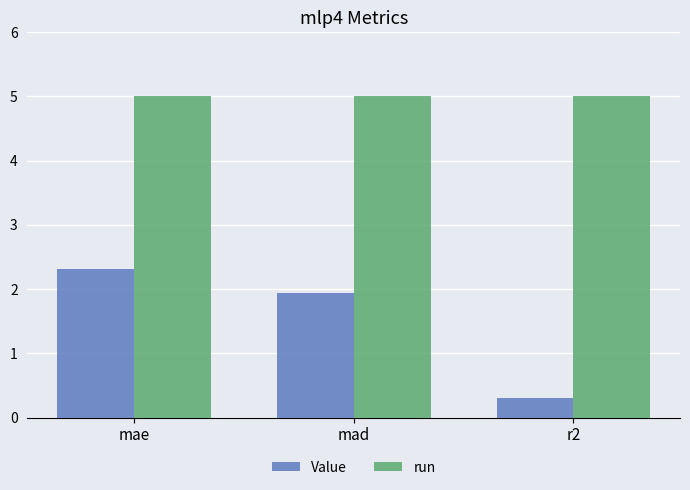

Which series has the largest total across all categories?

run